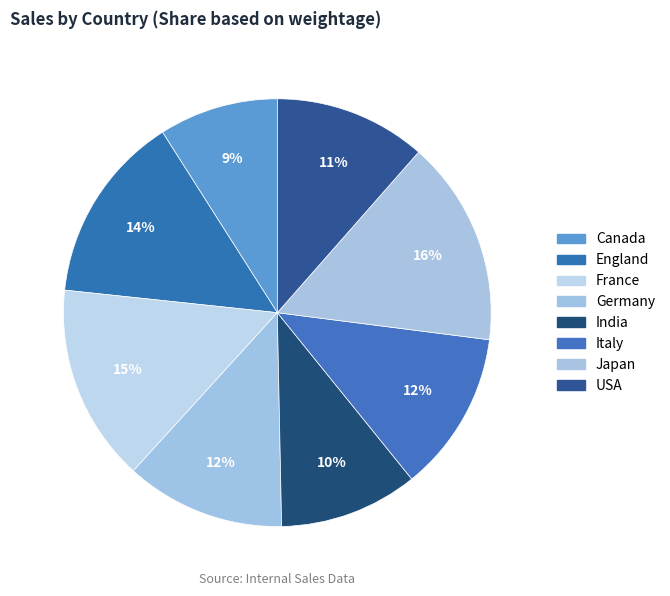

Count the number of slices in the pie.

8